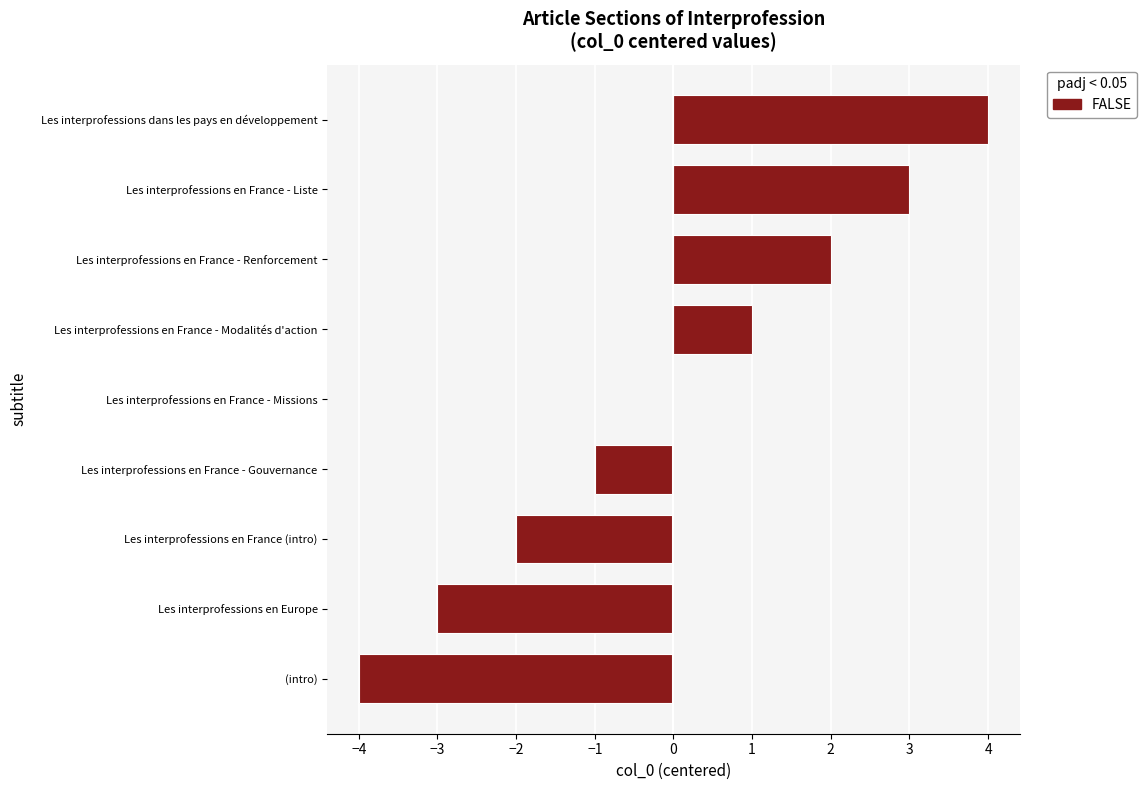

Between Les interprofessions en France - Missions and Les interprofessions en Europe, which is larger?

Les interprofessions en France - Missions